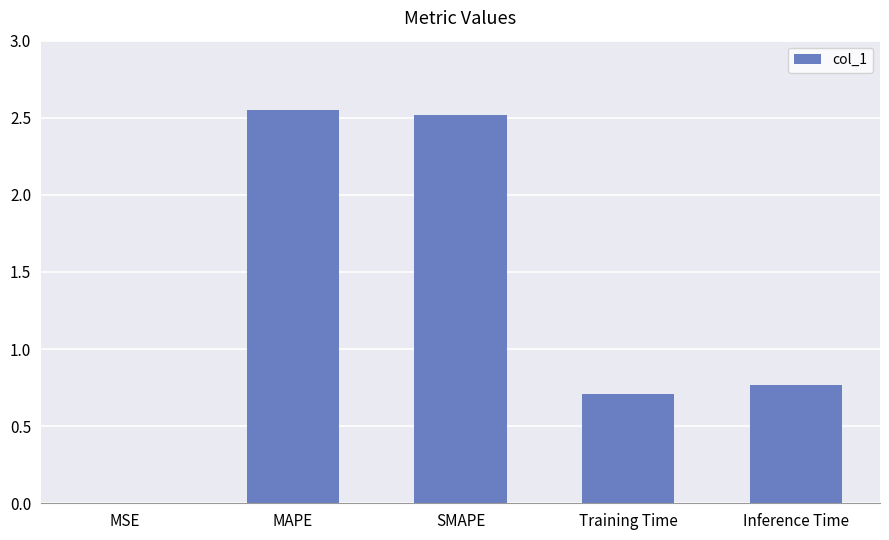

What is the difference between the values at MSE and Training Time?

0.7